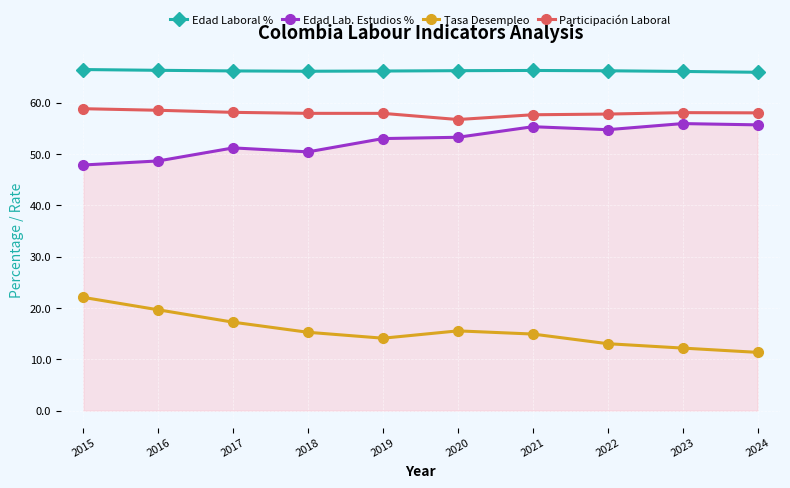

What is the spread (max minus min) of values at 2022?

53.2